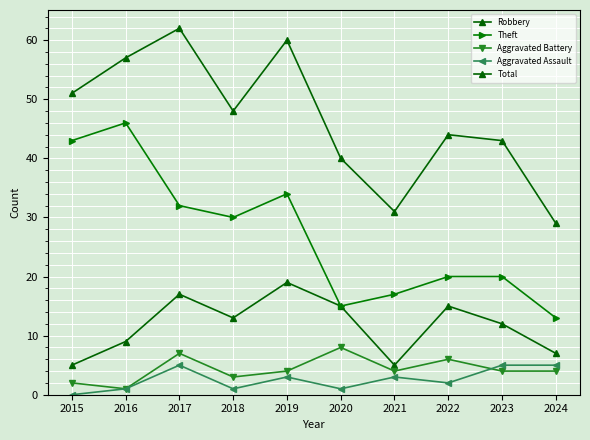

How many data points in Aggravated Assault are less than 3?

5